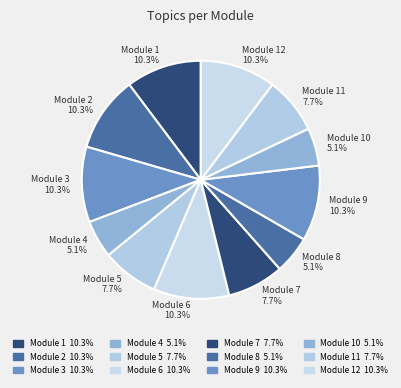

What portion of the pie excludes Module 7?

92.3%